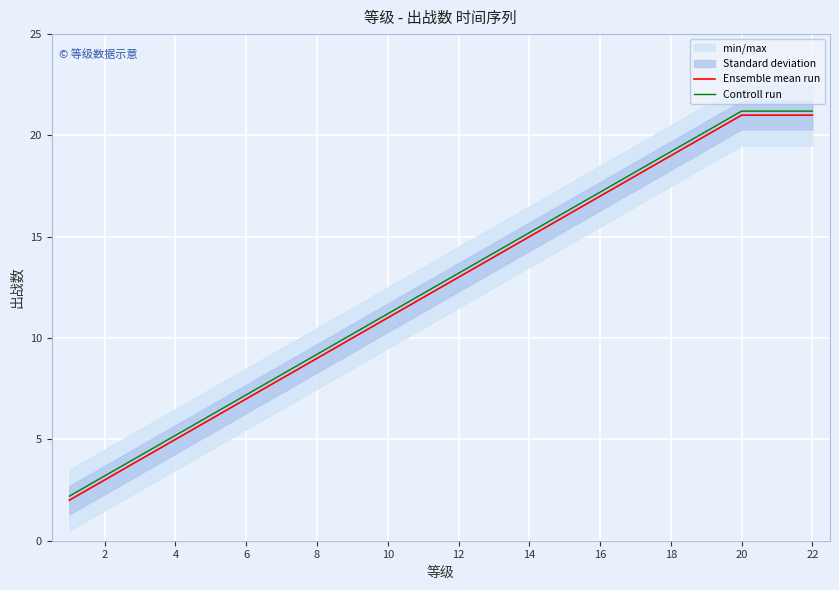

What is the maximum value for Ensemble mean run?

21.0